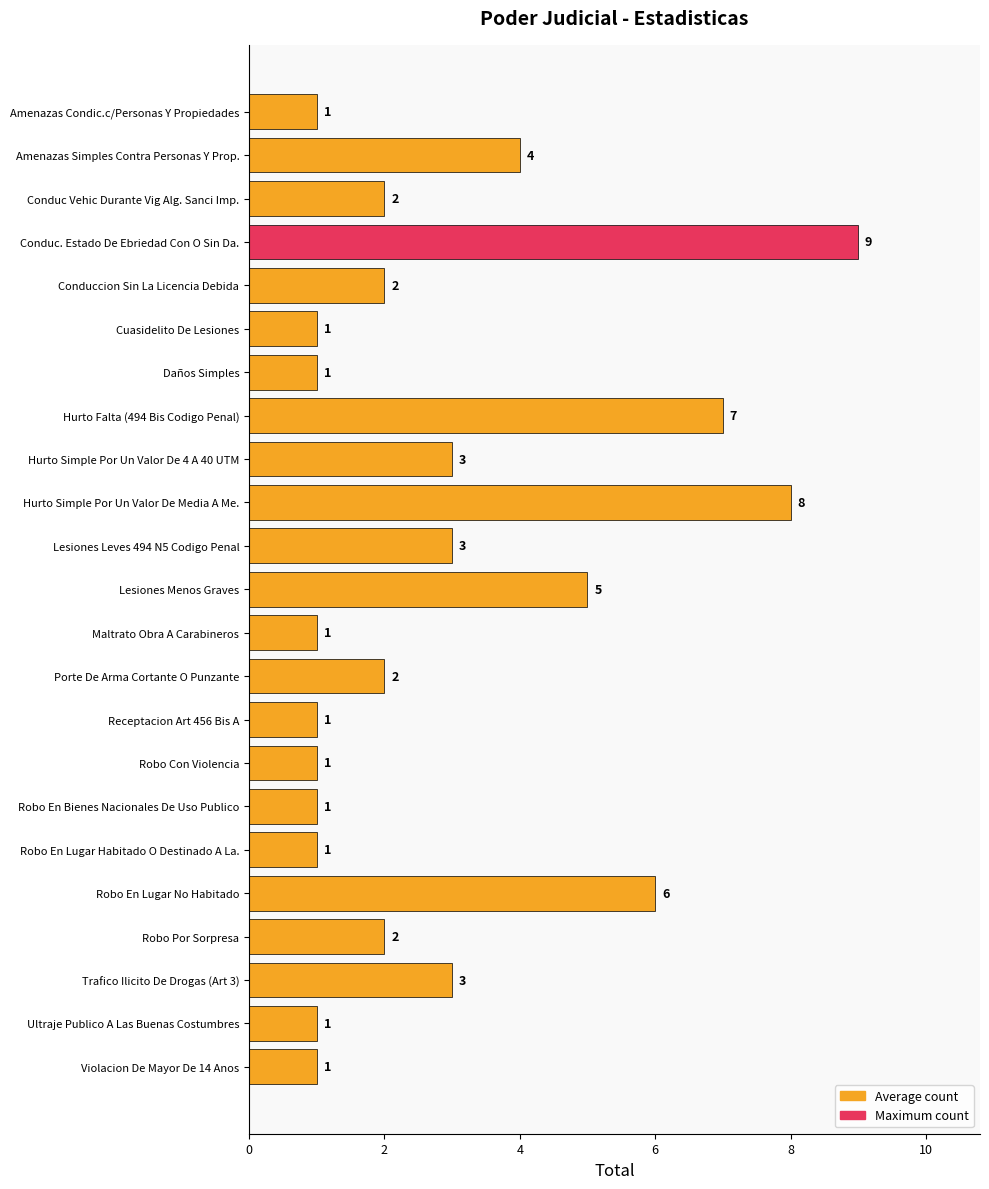

How many values are below 2?

10